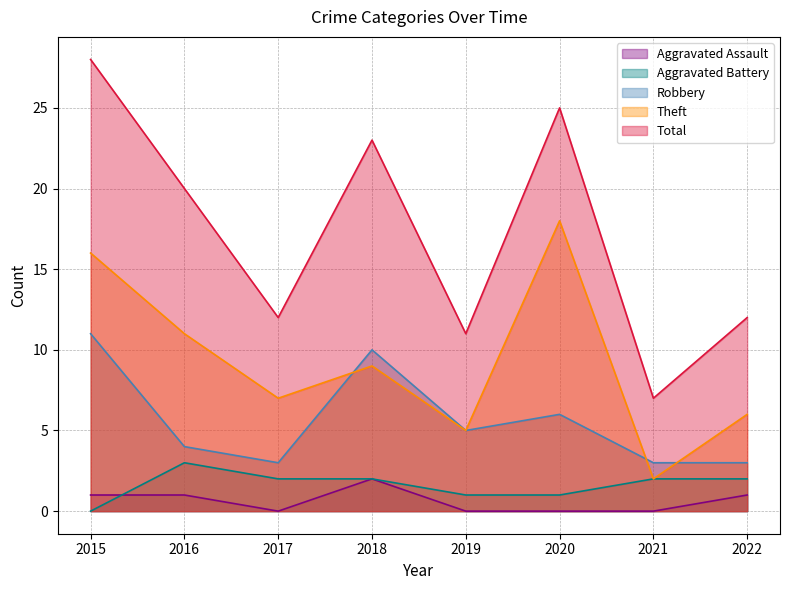

How many interior local peaks does the Robbery series have?

2